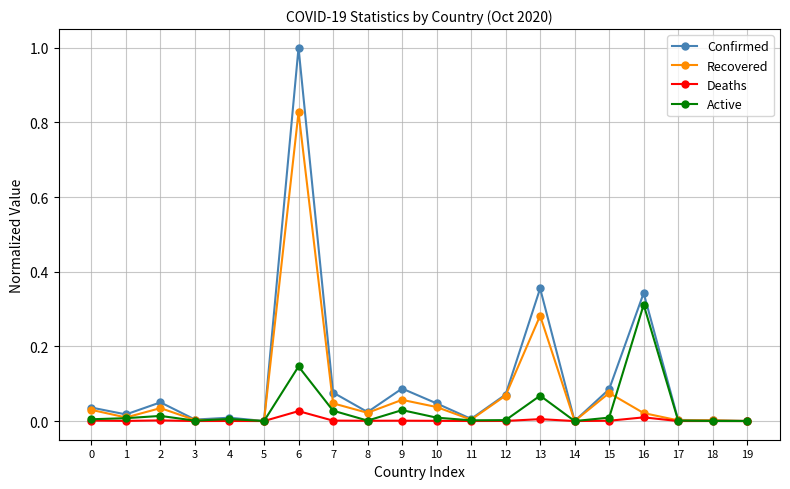

Which label corresponds to the largest value in the chart?

6